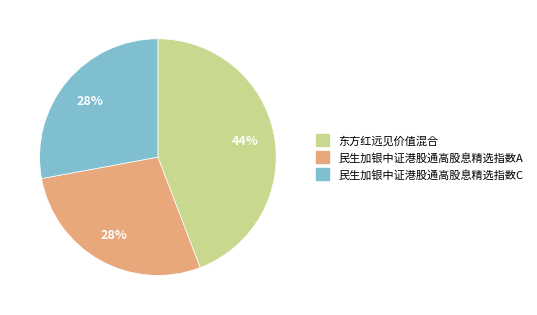

Does 民生加银中证港股通高股息精选指数A account for over 50% of the chart?

No